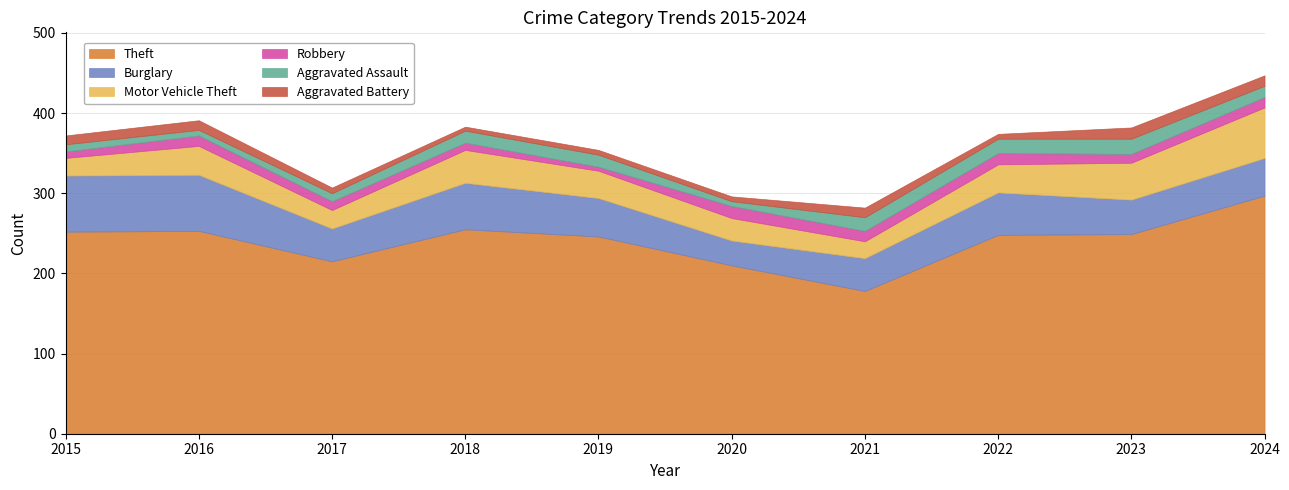

What is the minimum value for Theft?

178